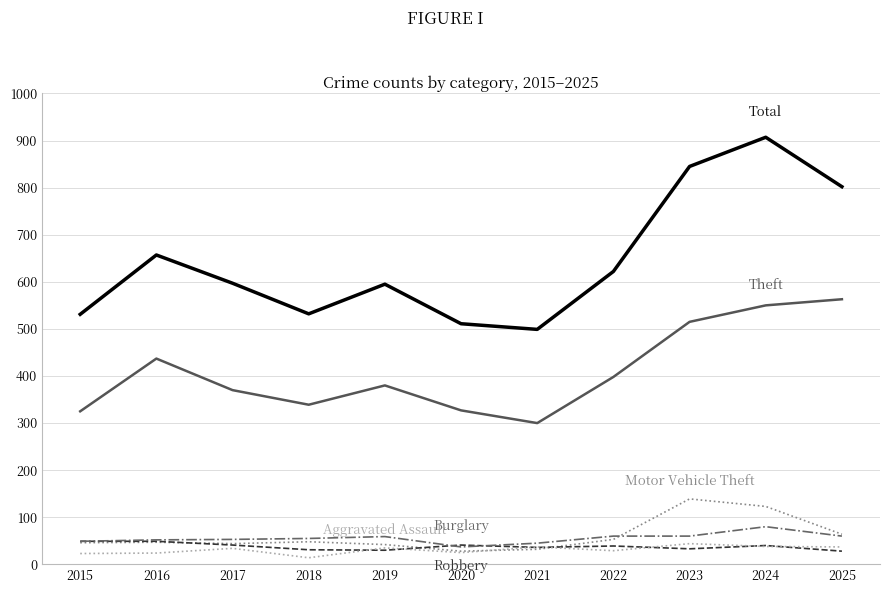

What is the greatest value displayed?

907